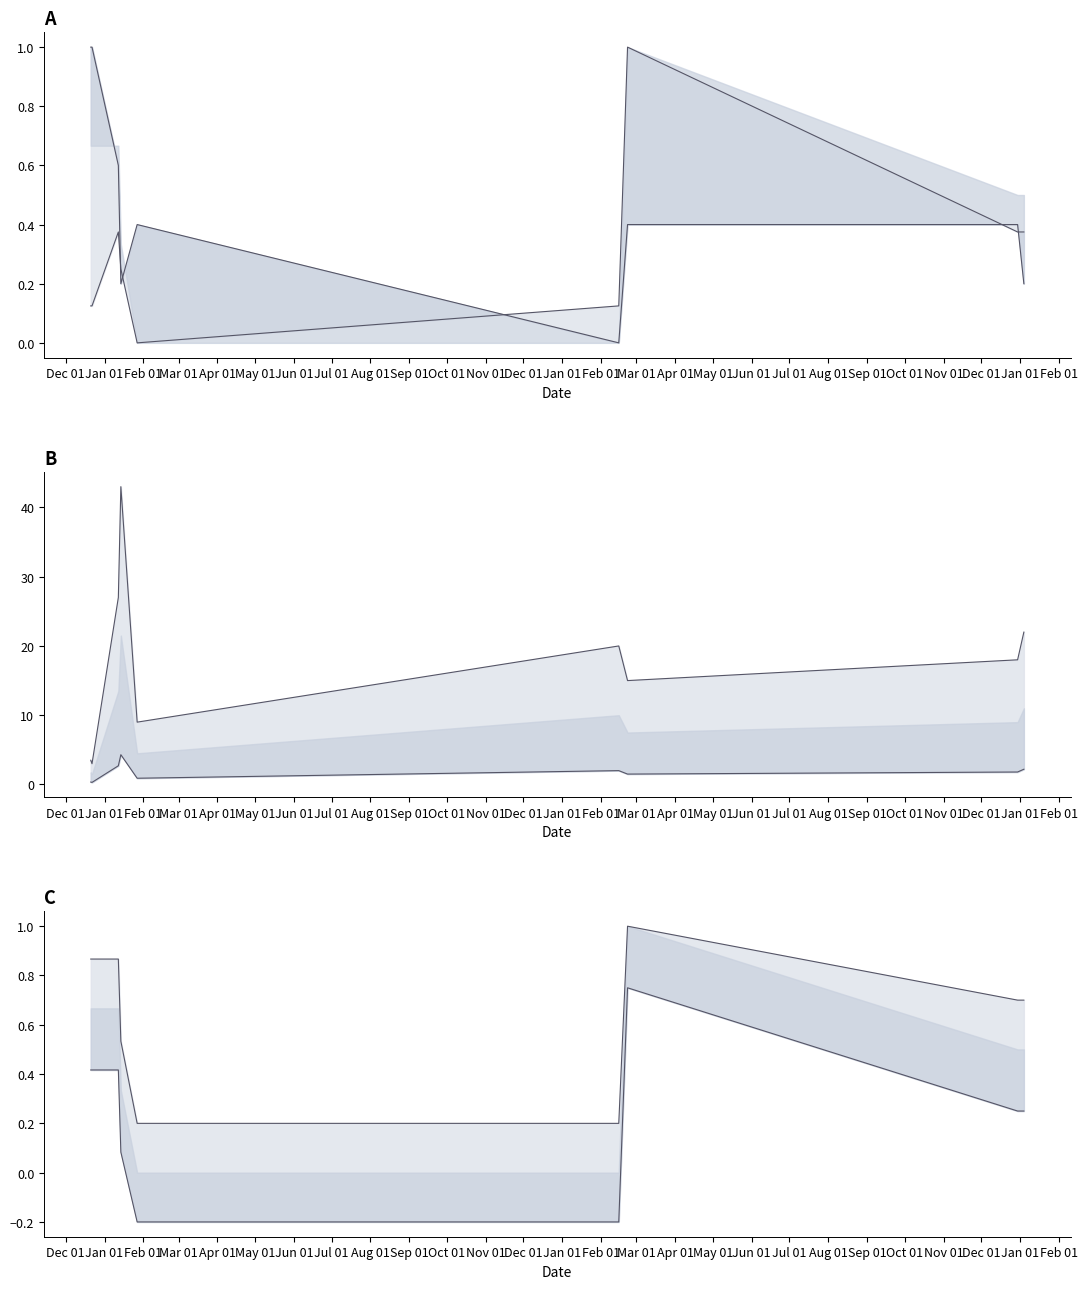

Does the chart display data point markers on the line(s)?

No